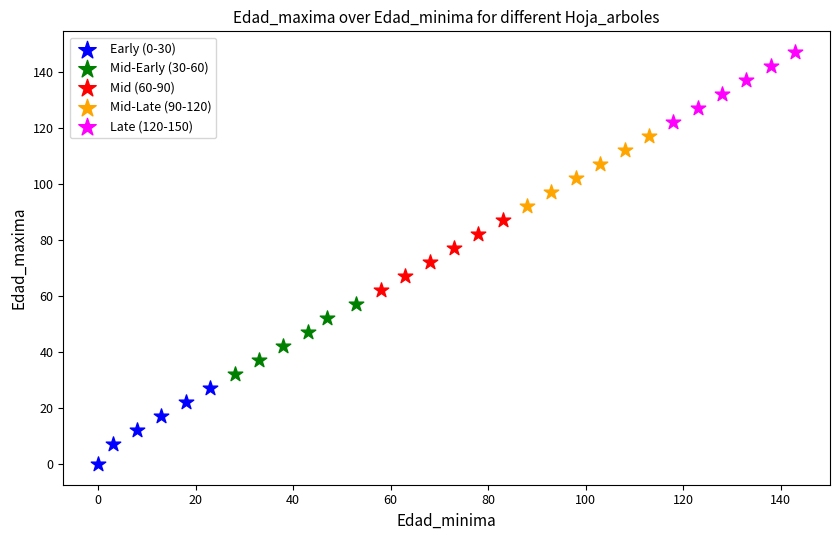

Which series has the widest spread of Y values?

Early (0-30)